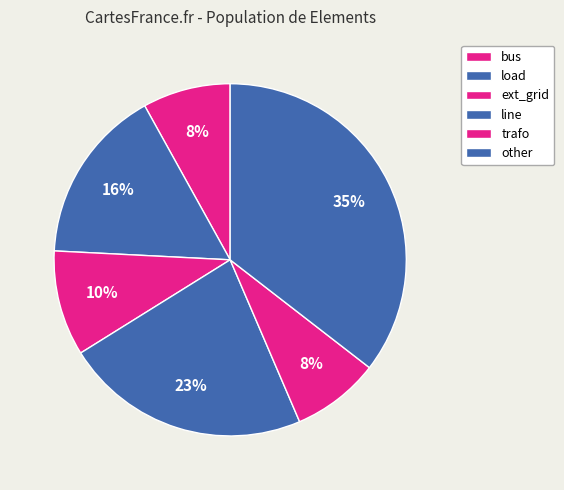

True or false: load accounts for 16% of the total.

True